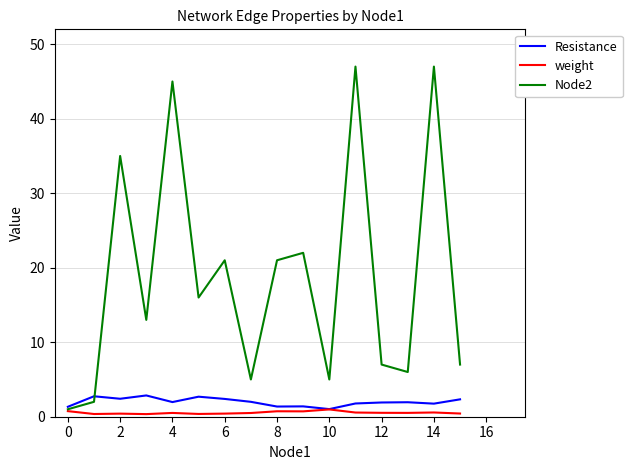

How many distinct data groups are displayed?

3